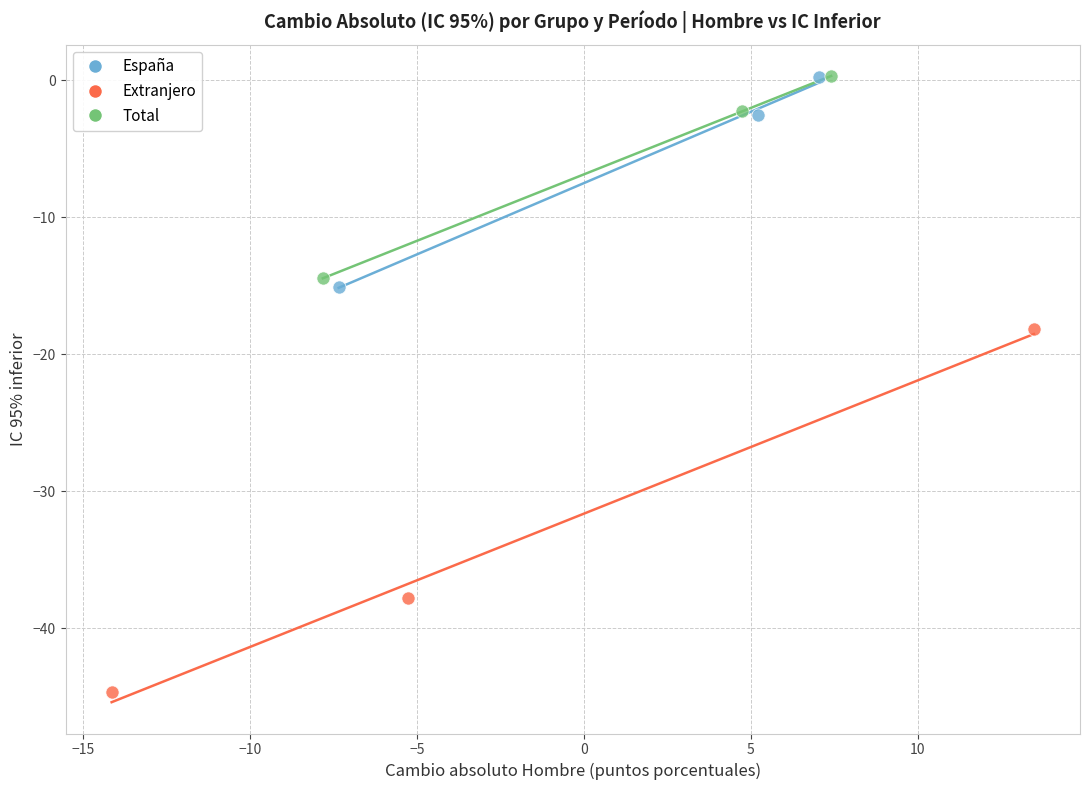

Which series has the largest Y range (max minus min)?

Extranjero